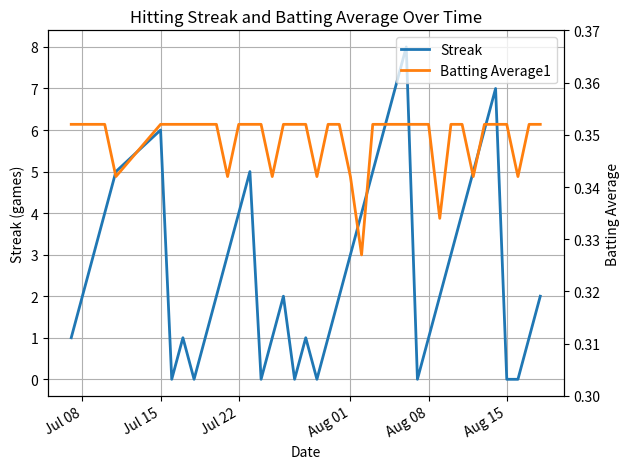

What is the average value of the Batting Average1 series?

0.3